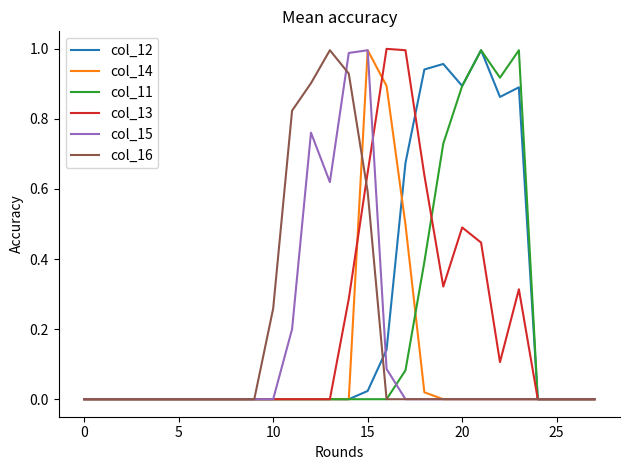

At how many categories does at least one series exceed 0?

14